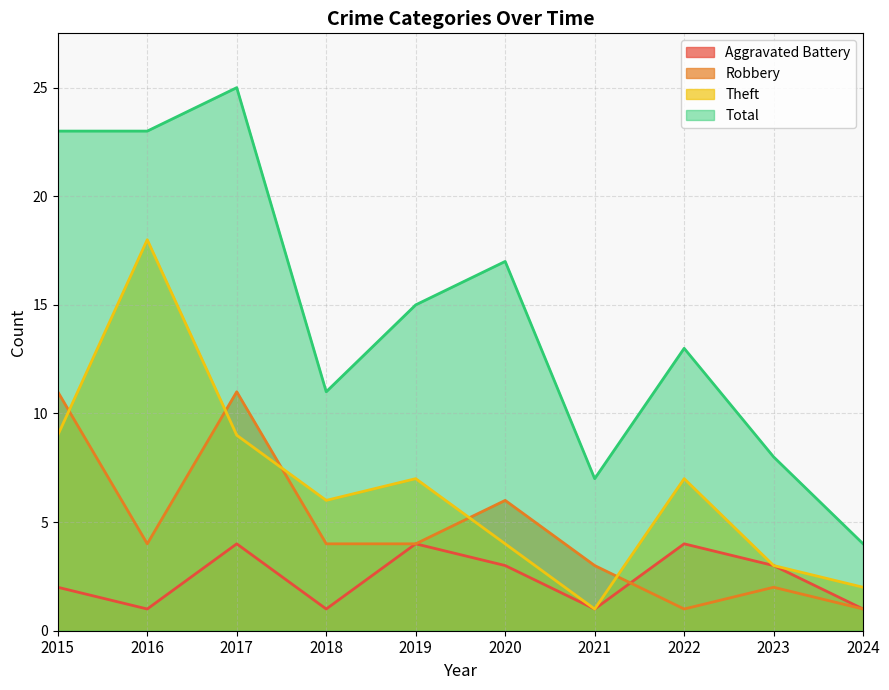

At which category does Theft reach its first local peak?

2016